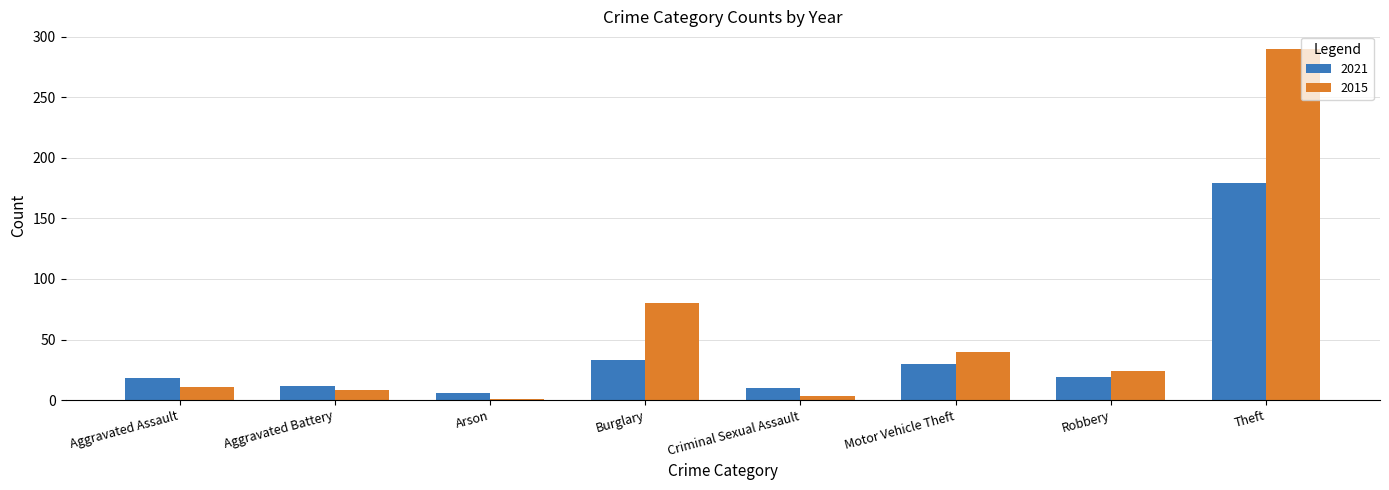

What value does the 2015 series have at Theft?

290